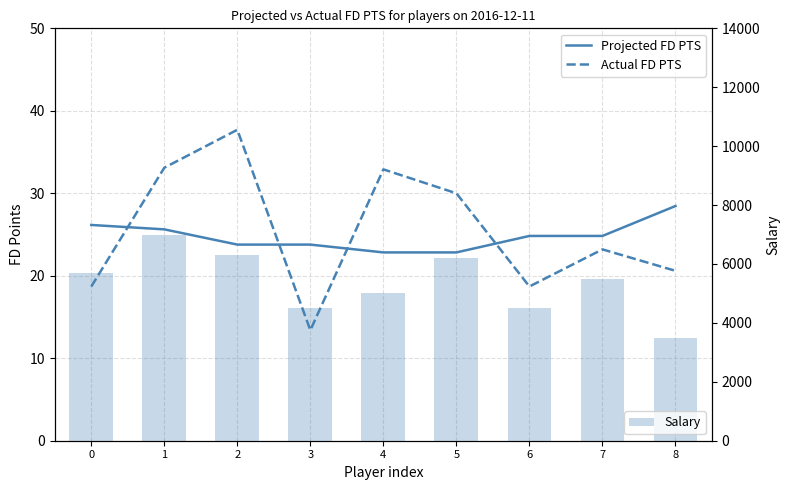

How many distinct data groups are displayed?

3